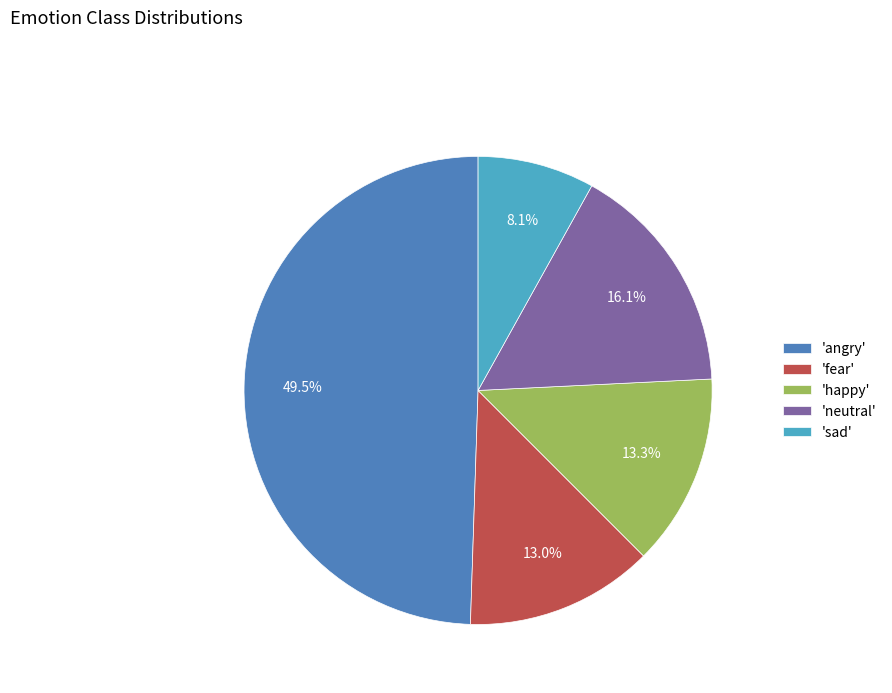

Approximately how many times larger is the value at 'happy' compared to 'neutral'?

0.8